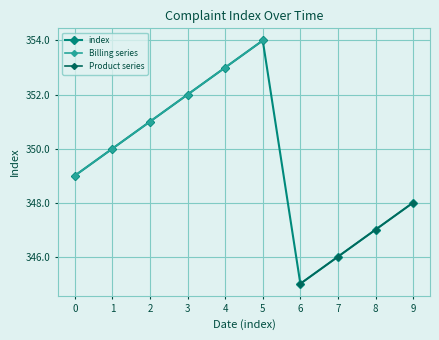

What is the value of the index point at the 9th from the left?

347